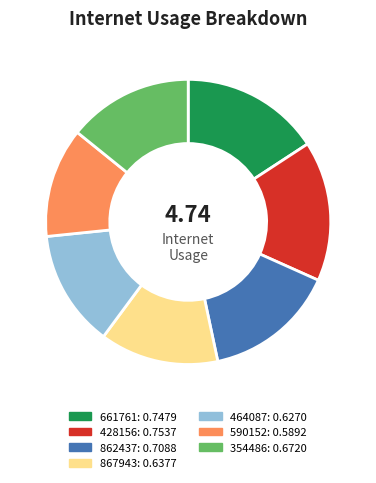

Is the sum of 464087 and 354486 greater than half?

No